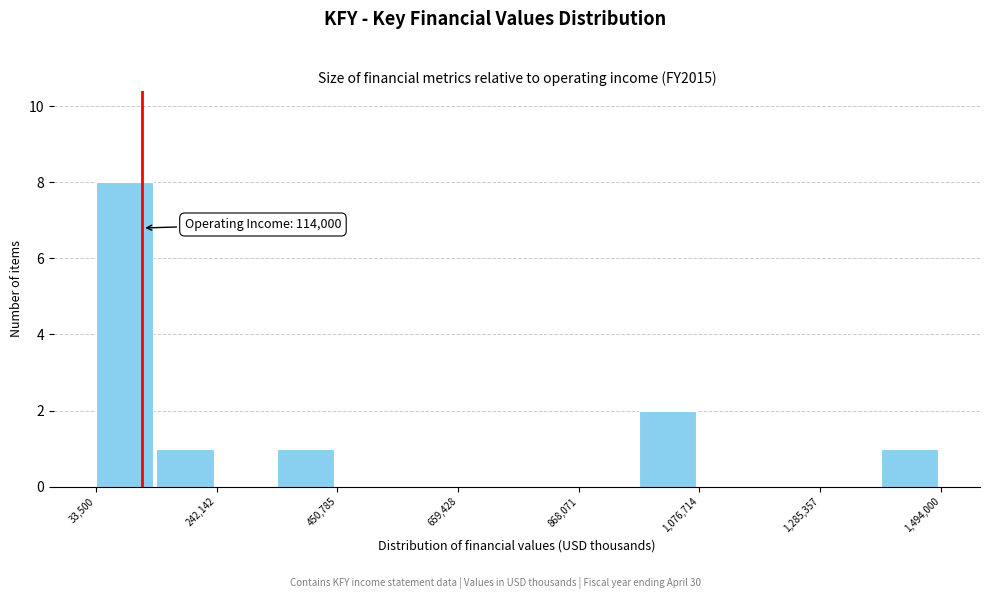

Around what value on the x-axis is the tallest bar? Give the approximate position of its centre, as read against the axis.

100000